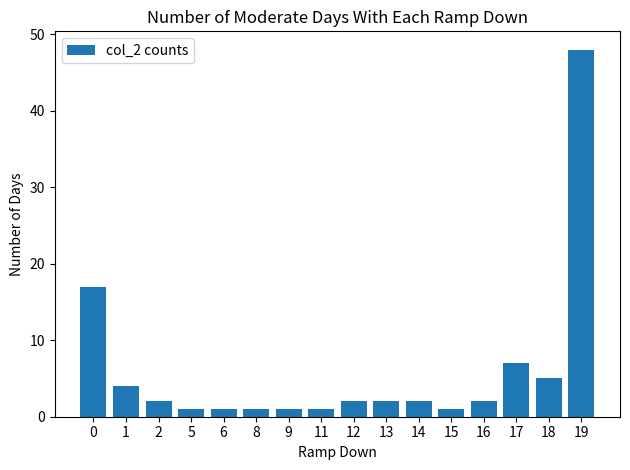

Which label corresponds to the largest value in the chart?

19